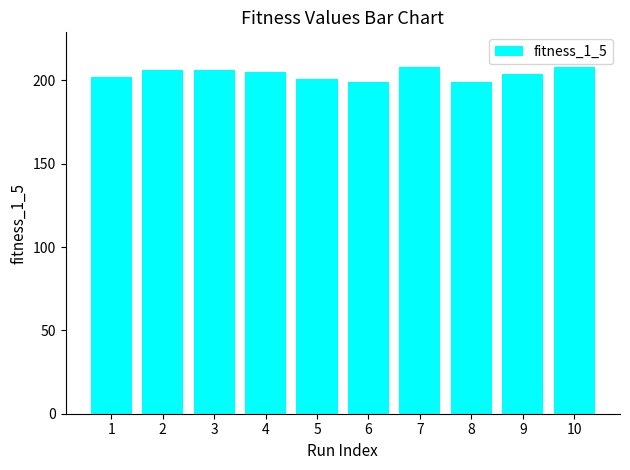

What is the maximum value shown in the chart?

208